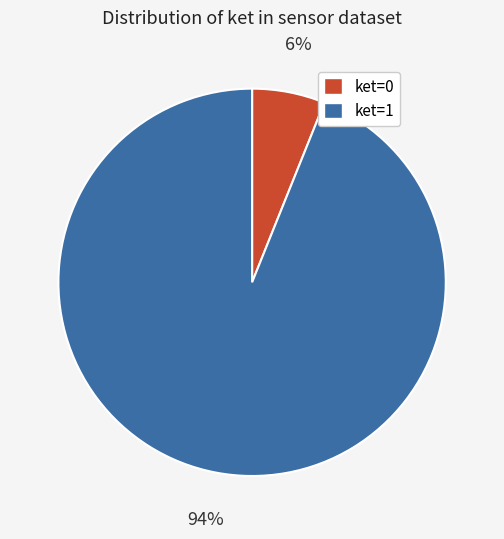

To the nearest percent, what is the difference between the ket=1 and ket=0 slice percentages?

88%